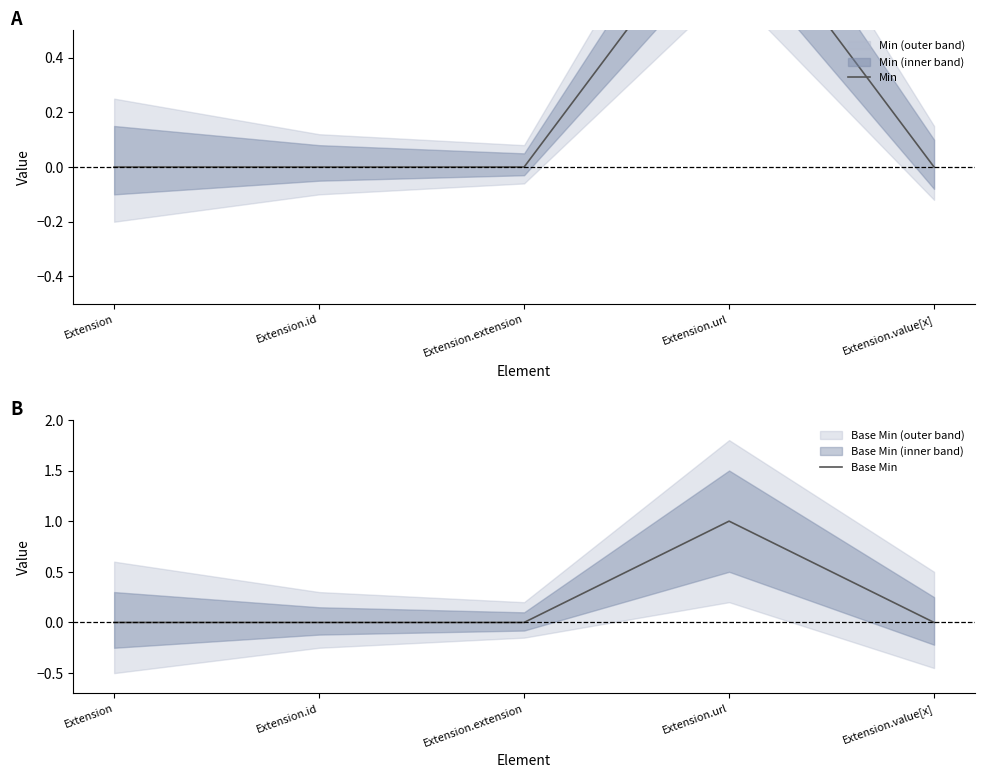

Reading right to left, list all the values displayed in this chart.

Min: 0	1	0	0	0
Base Min: 0	1	0	0	0